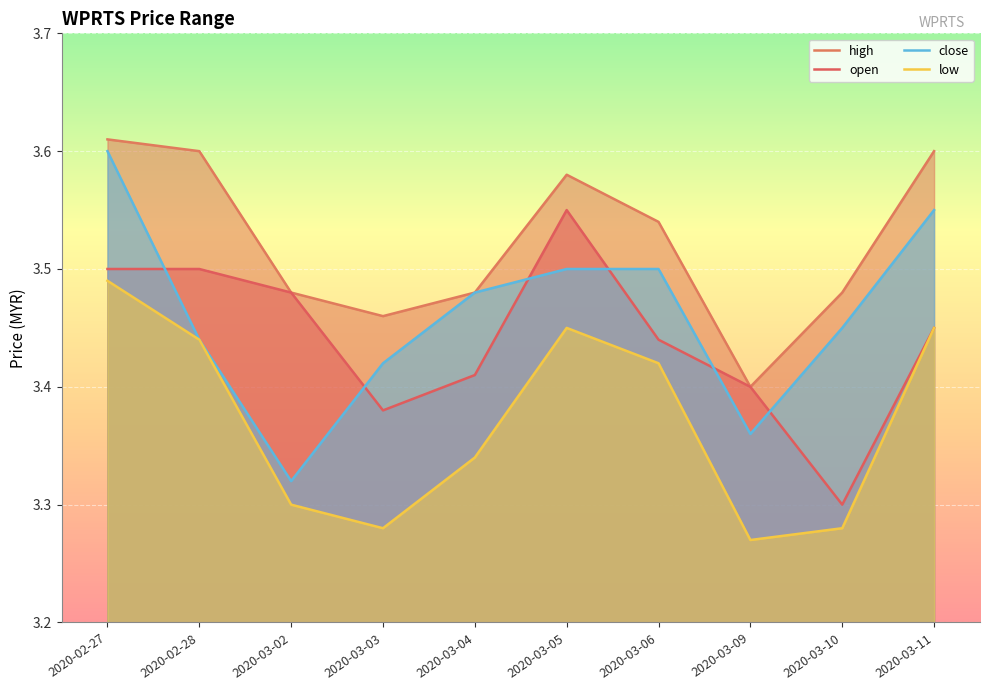

At which category is the sum across all series the highest?

2020-02-27